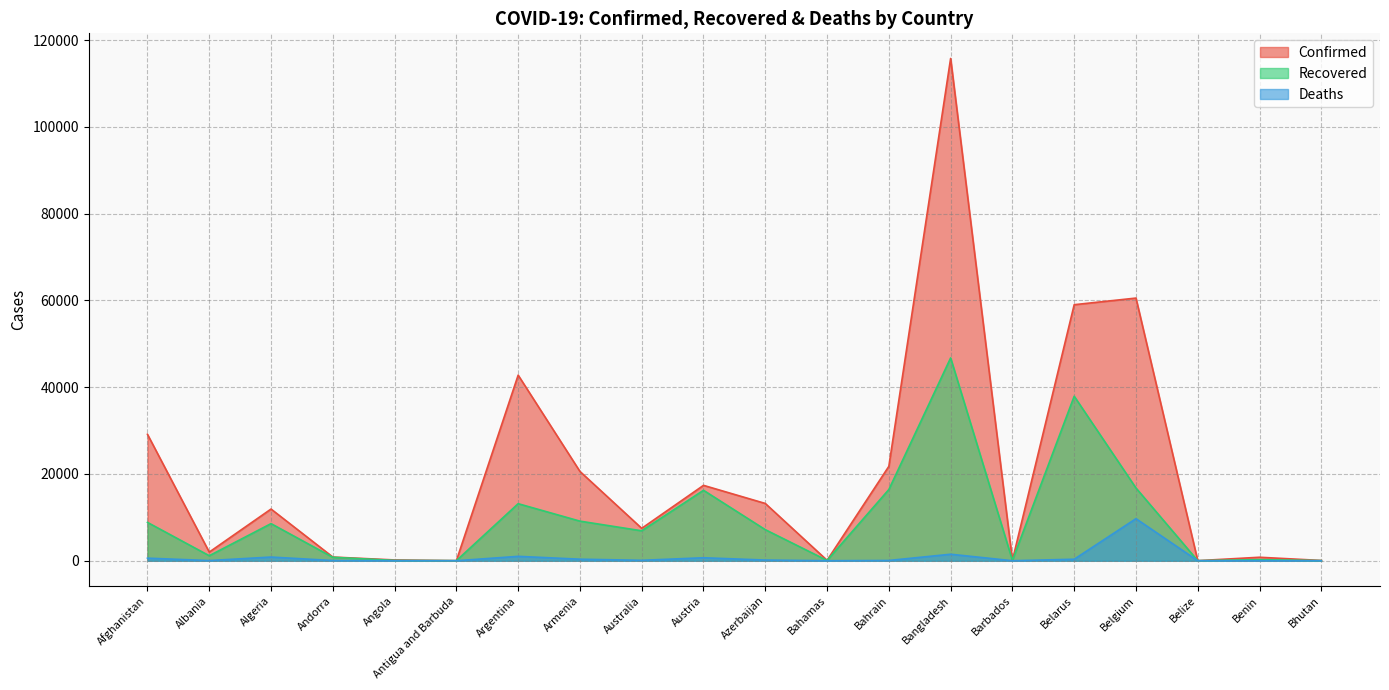

At which category is the sum across all series the highest?

Bangladesh